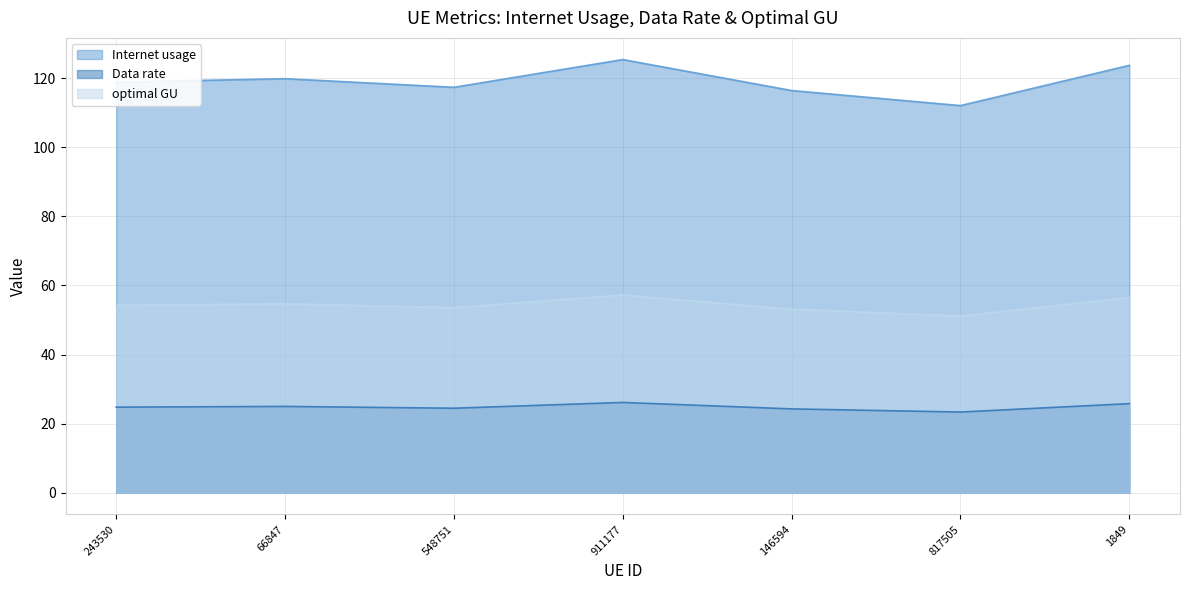

Between 817505 and 243530, which is larger?

243530